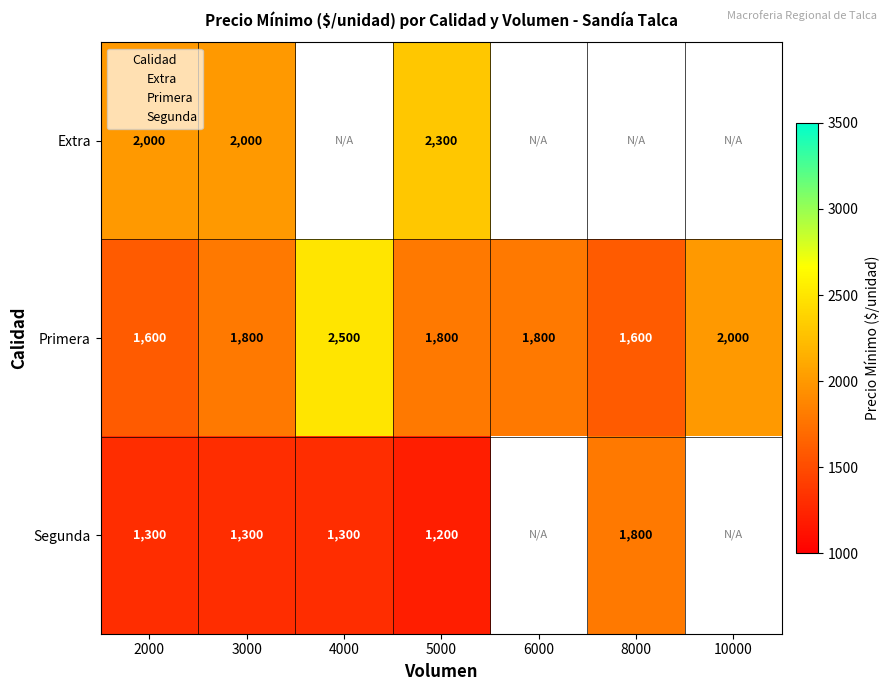

At how many categories does at least one series exceed 2171?

2